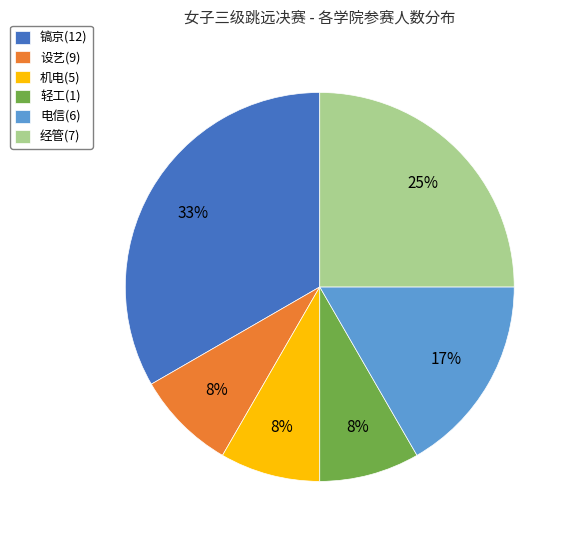

Is there a majority slice in this chart?

No